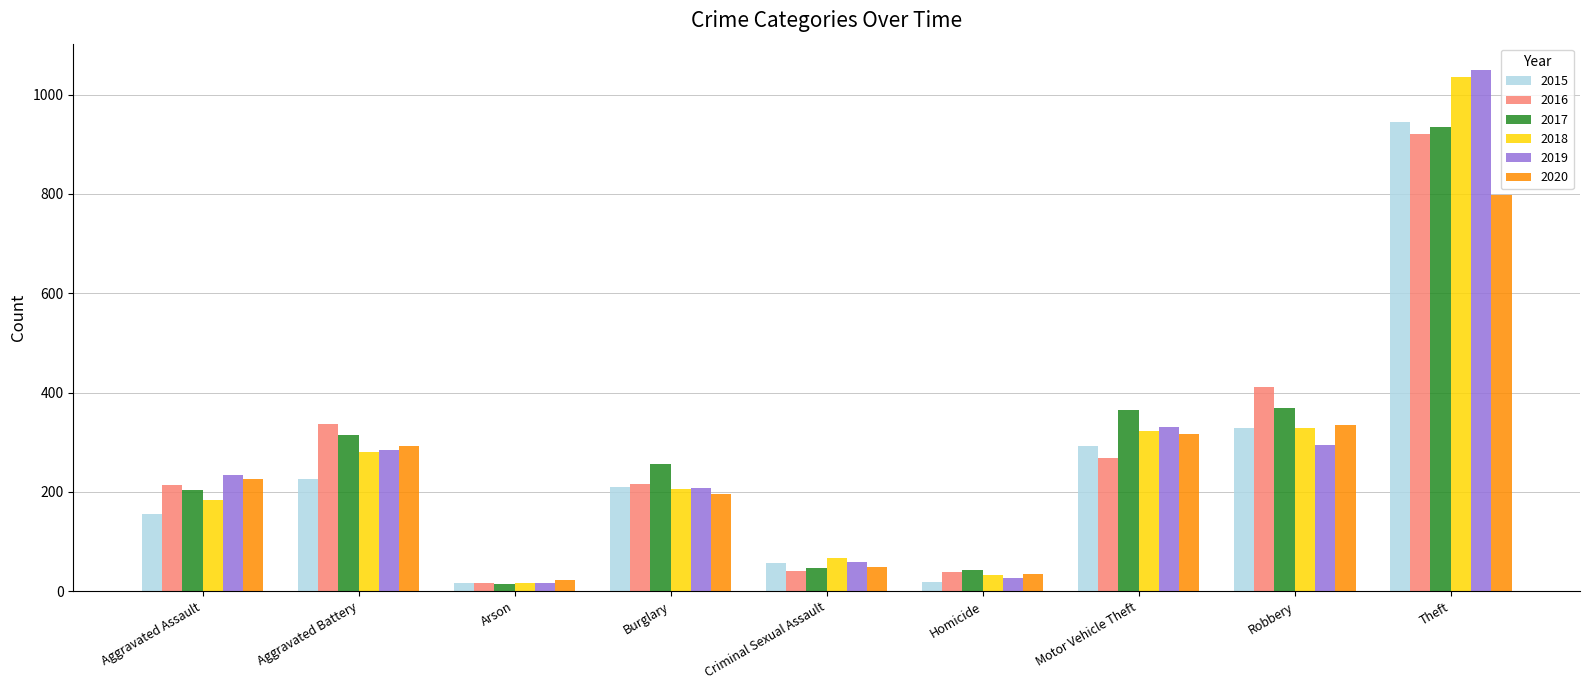

What is the maximum value for 2020?

797